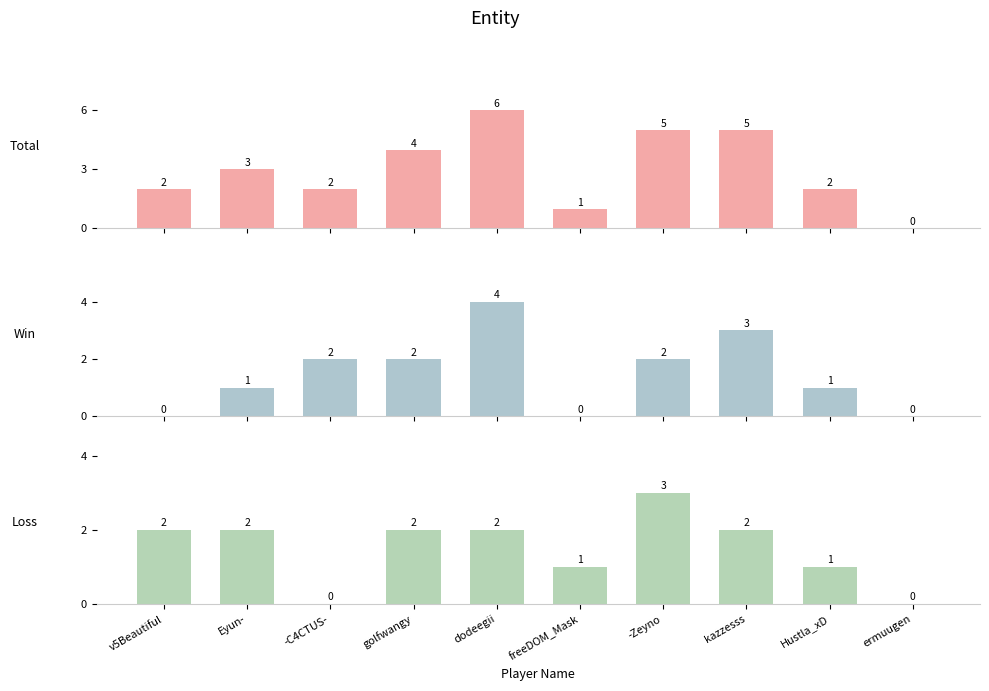

True or false: Total has a value of 2 at v5Beautiful.

True